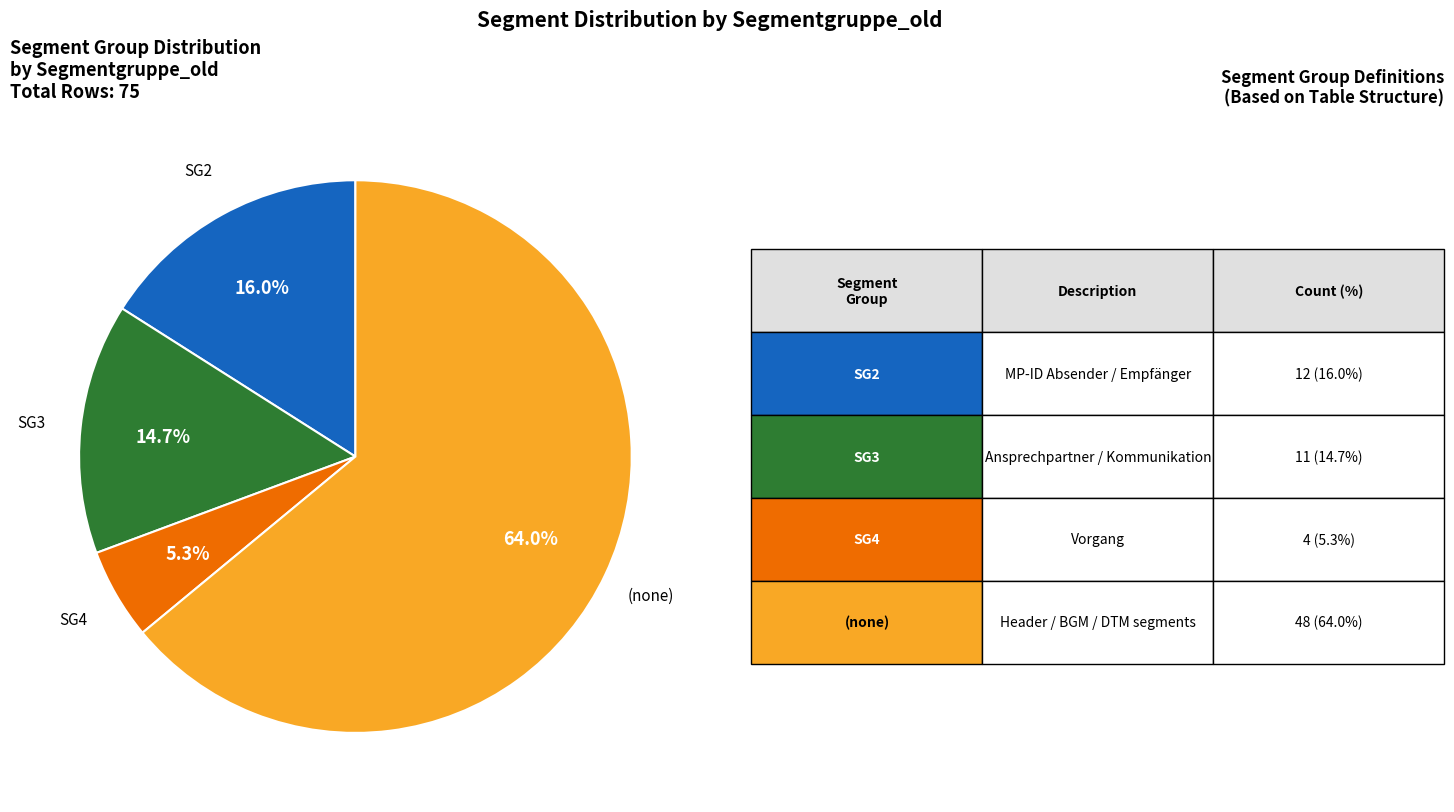

Is there any slice that represents more than half of the pie?

Yes